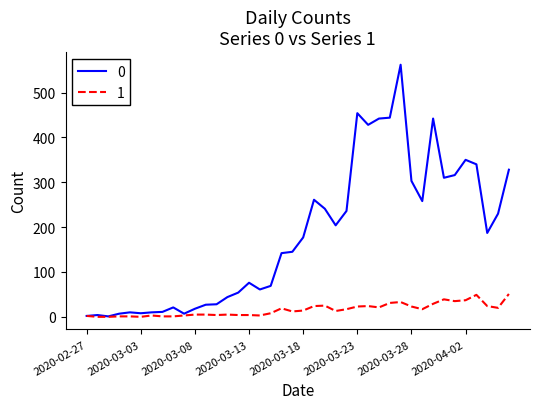

List the series in order of their overall mean, lowest first.

1, 0